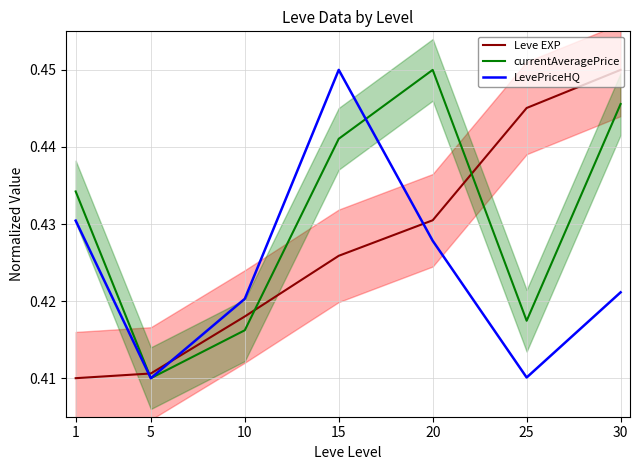

At which label does LevePriceHQ reach its peak?

15